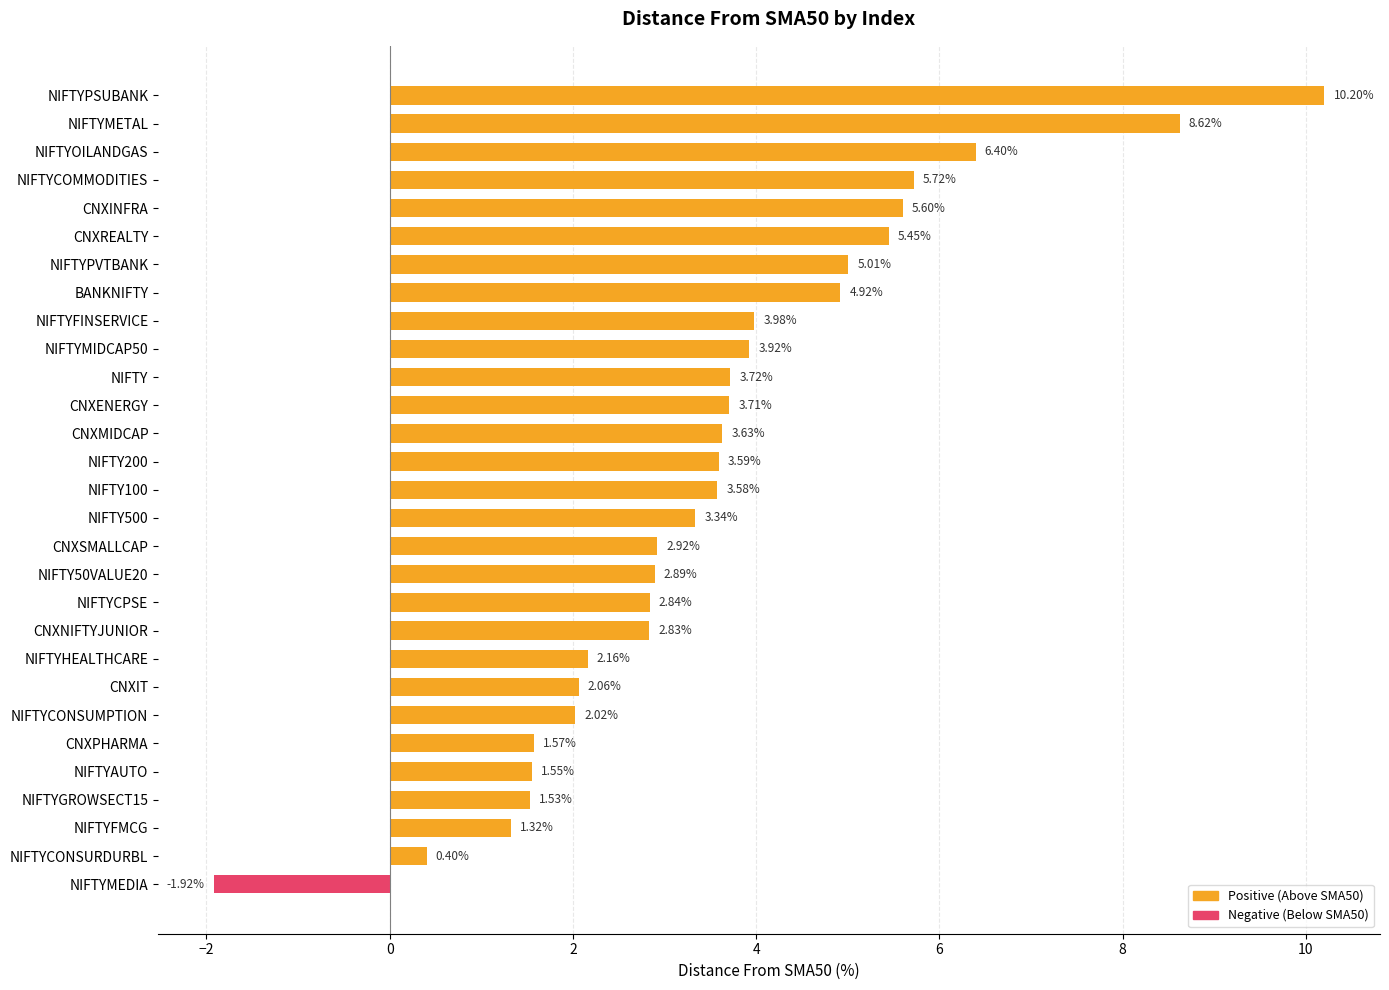

List the labels in order of value, largest first.

NIFTYPSUBANK, NIFTYMETAL, NIFTYOILANDGAS, NIFTYCOMMODITIES, CNXINFRA, CNXREALTY, NIFTYPVTBANK, BANKNIFTY, NIFTYFINSERVICE, NIFTYMIDCAP50, NIFTY, CNXENERGY, CNXMIDCAP, NIFTY200, NIFTY100, NIFTY500, CNXSMALLCAP, NIFTY50VALUE20, NIFTYCPSE, CNXNIFTYJUNIOR, NIFTYHEALTHCARE, CNXIT, NIFTYCONSUMPTION, CNXPHARMA, NIFTYAUTO, NIFTYGROWSECT15, NIFTYFMCG, NIFTYCONSURDURBL, NIFTYMEDIA